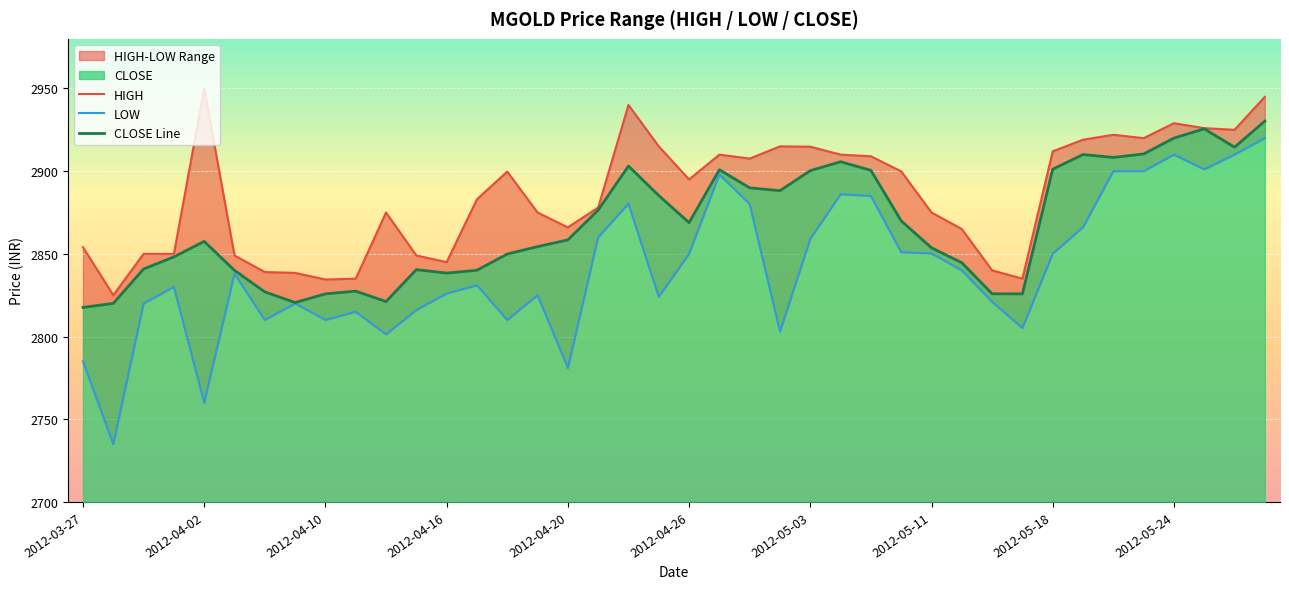

Which series has the widest spread of values?

LOW